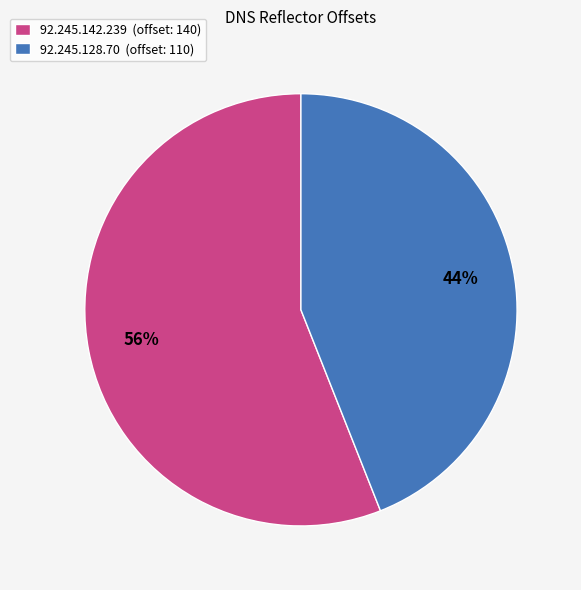

How many segments does this pie chart have?

2